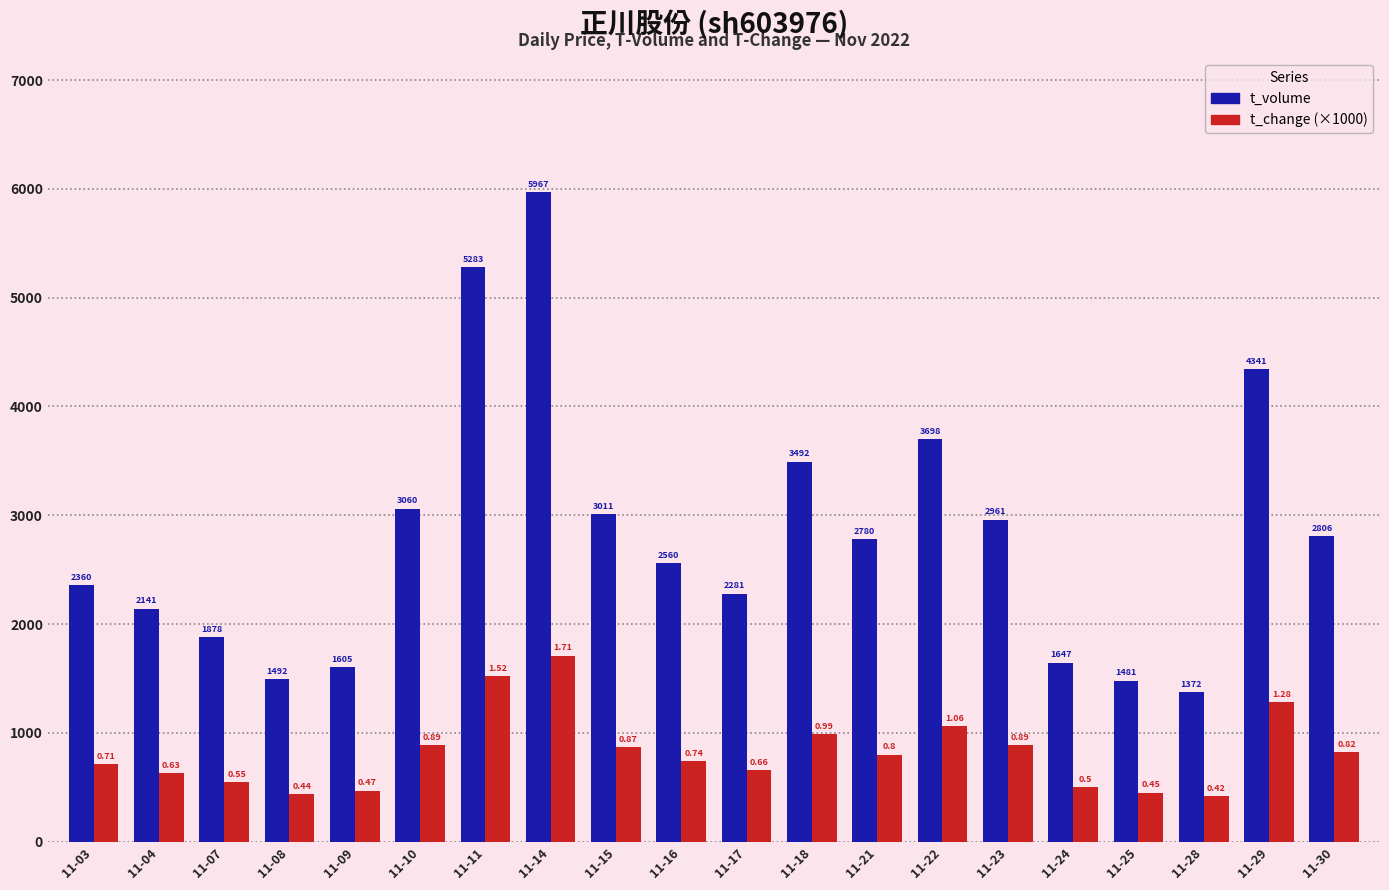

At which label does t_volume first exceed 2780?

11-10